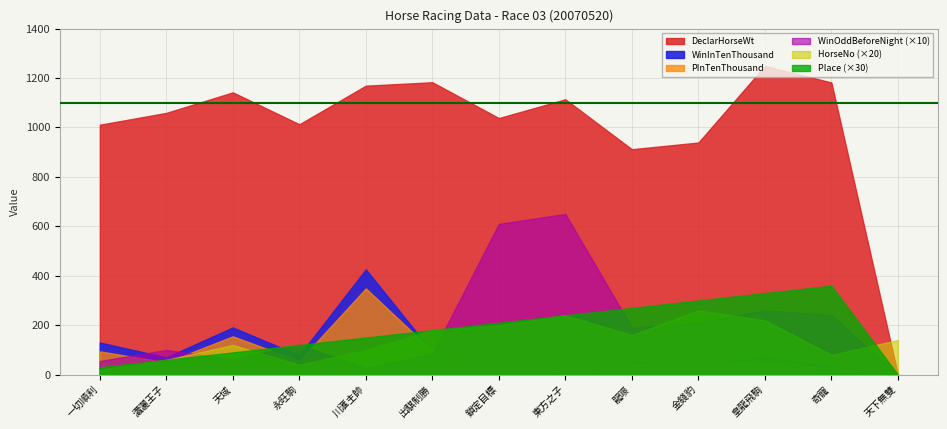

Is the value of DeclarHorseWt at 鎖定目標 greater than the value of Place at 皇龍飛駒?

Yes